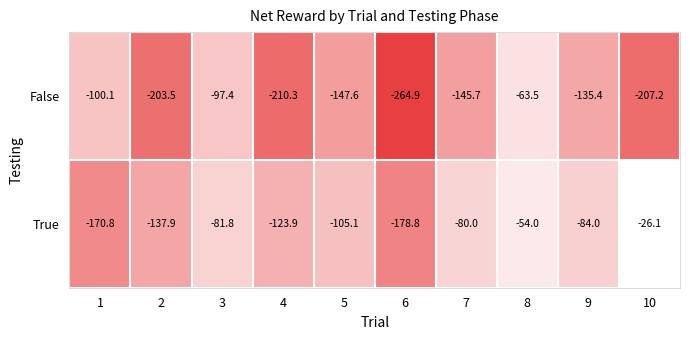

What is the difference between the highest and lowest values at 1?

70.7